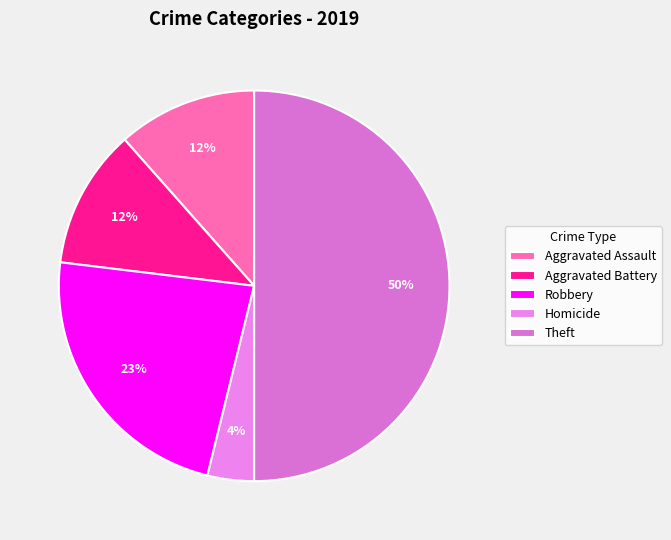

What is the largest slice in the pie chart?

Theft